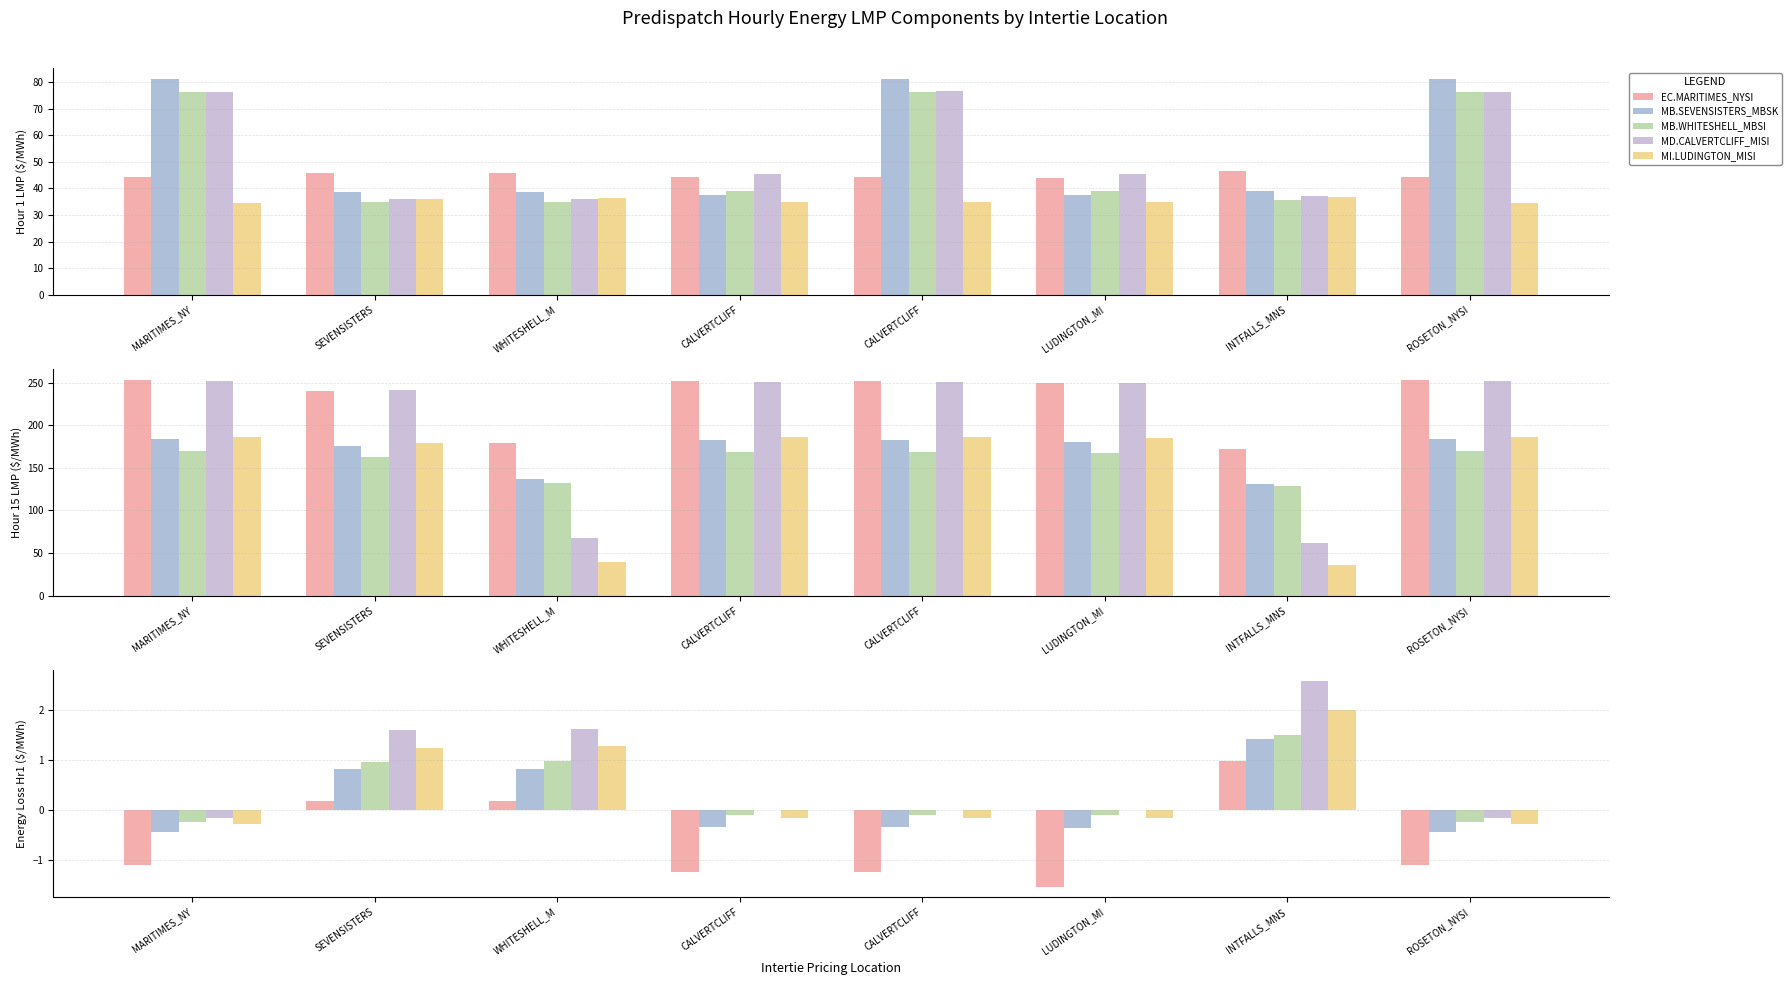

What is the difference between the maximum and minimum values in the MD.CALVERTCLIFF_MISI series?

2.8